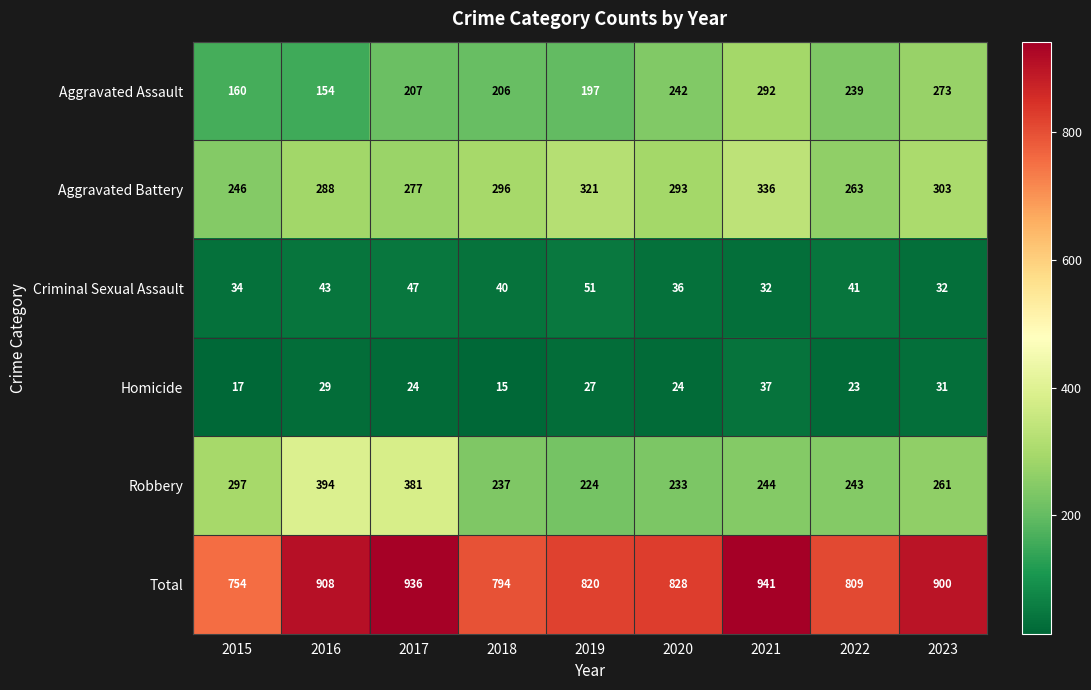

At which category is the sum across all series the highest?

2021